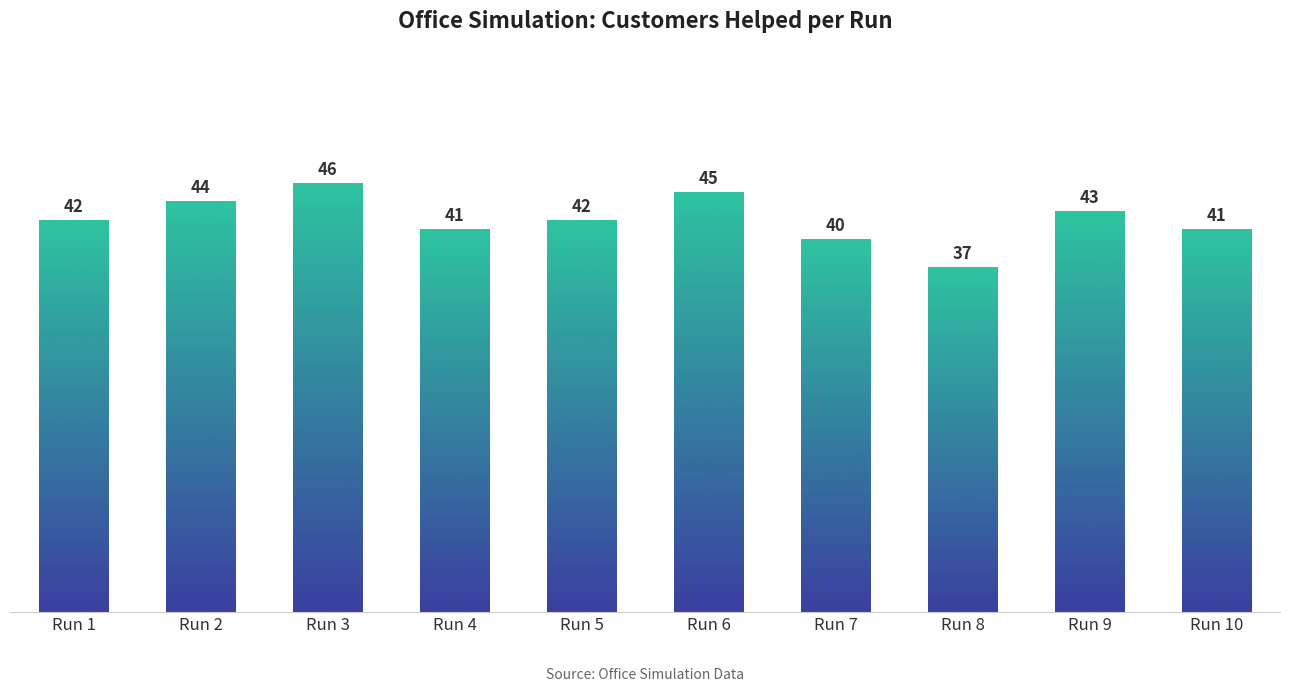

Which has a higher value, Run 10 or Run 3?

Run 3